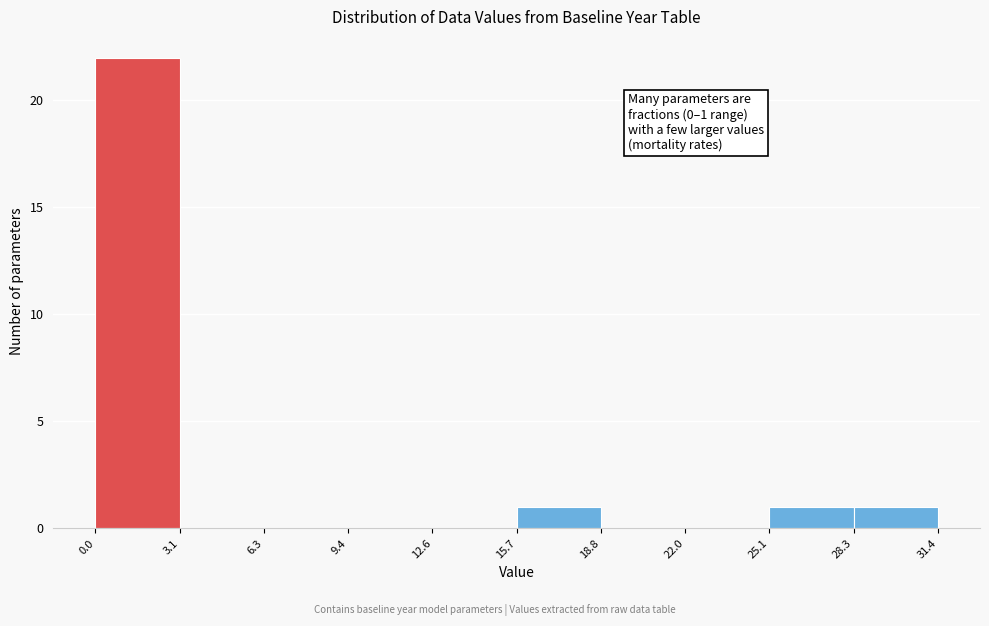

Which range on the x-axis has the tallest bar?

0.0 to 3.1